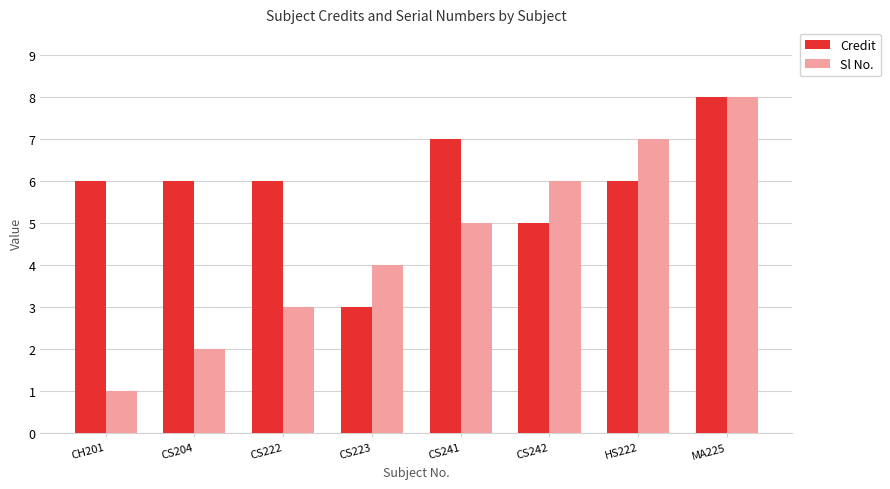

True or false: Credit has a value of 6 at CS222.

True